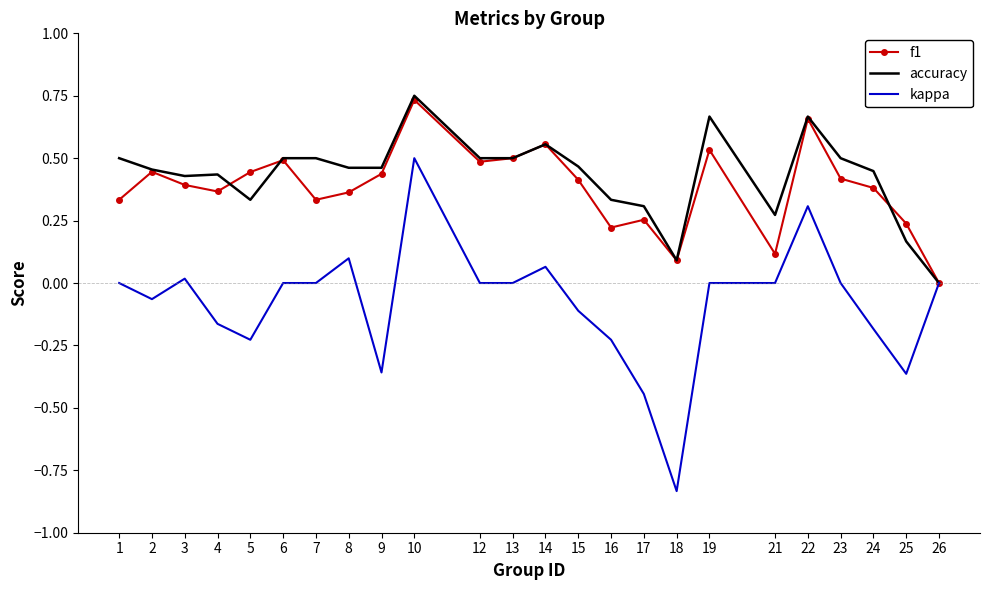

True or false: kappa has a value of 0.7 at 26.

False